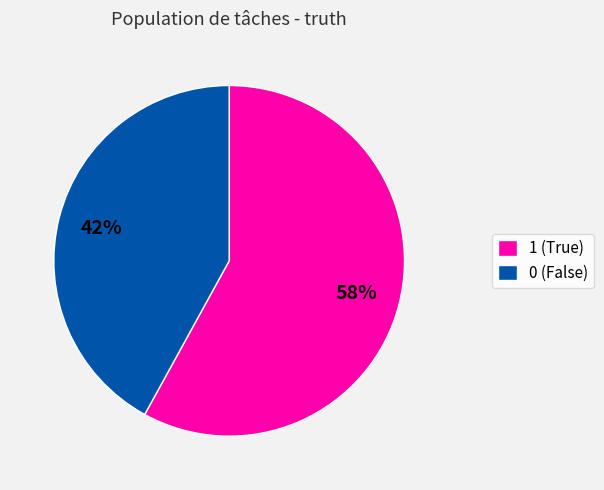

Which has a higher value, 1 or 0?

1